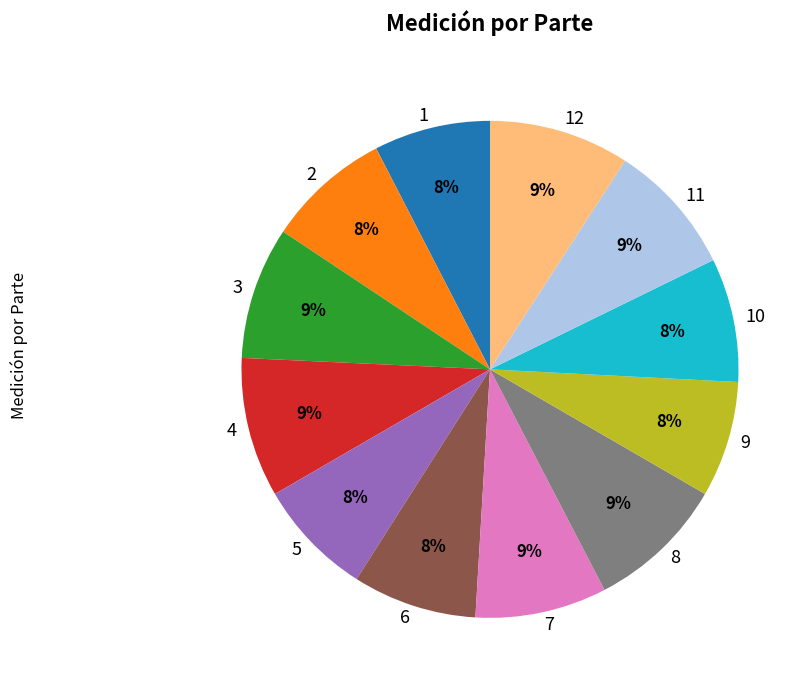

True or false: 8 accounts for 9% of the total.

True